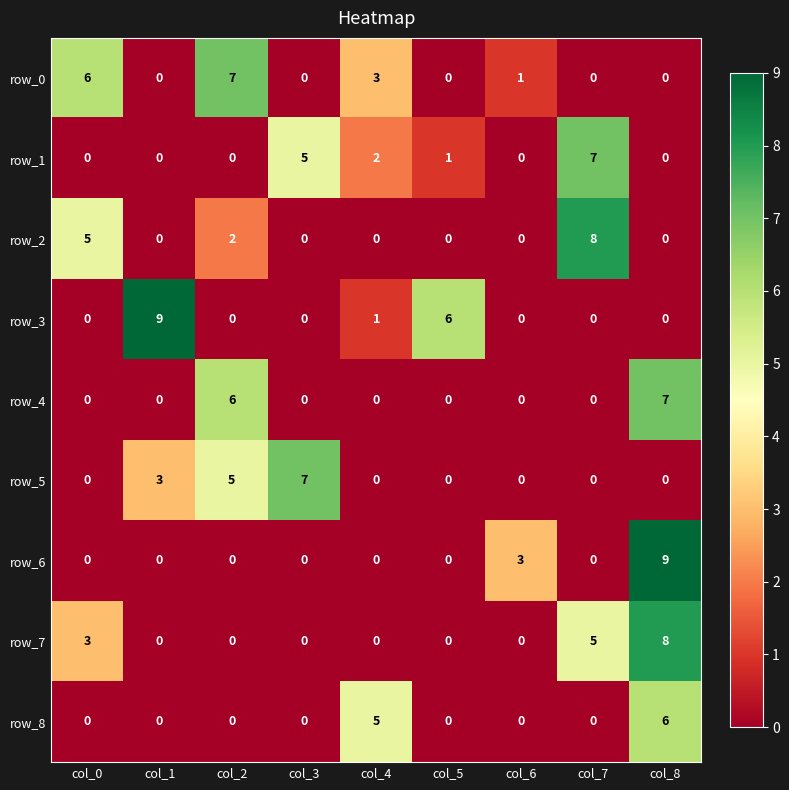

Reading right to left, extract all data points from this chart.

row_0: col_8=0	col_7=0	col_6=1	col_5=0	col_4=3	col_3=0	col_2=7	col_1=0	col_0=6
row_1: col_8=0	col_7=7	col_6=0	col_5=1	col_4=2	col_3=5	col_2=0	col_1=0	col_0=0
row_2: col_8=0	col_7=8	col_6=0	col_5=0	col_4=0	col_3=0	col_2=2	col_1=0	col_0=5
row_3: col_8=0	col_7=0	col_6=0	col_5=6	col_4=1	col_3=0	col_2=0	col_1=9	col_0=0
row_4: col_8=7	col_7=0	col_6=0	col_5=0	col_4=0	col_3=0	col_2=6	col_1=0	col_0=0
row_5: col_8=0	col_7=0	col_6=0	col_5=0	col_4=0	col_3=7	col_2=5	col_1=3	col_0=0
row_6: col_8=9	col_7=0	col_6=3	col_5=0	col_4=0	col_3=0	col_2=0	col_1=0	col_0=0
row_7: col_8=8	col_7=5	col_6=0	col_5=0	col_4=0	col_3=0	col_2=0	col_1=0	col_0=3
row_8: col_8=6	col_7=0	col_6=0	col_5=0	col_4=5	col_3=0	col_2=0	col_1=0	col_0=0